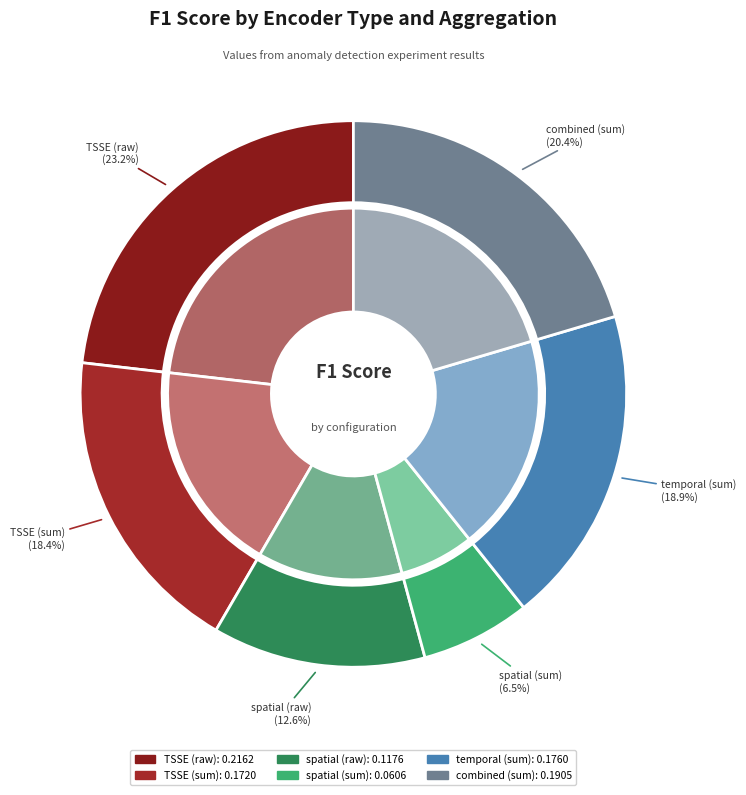

Combined, do TSSE (raw) and spatial (raw) account for over 50%?

No